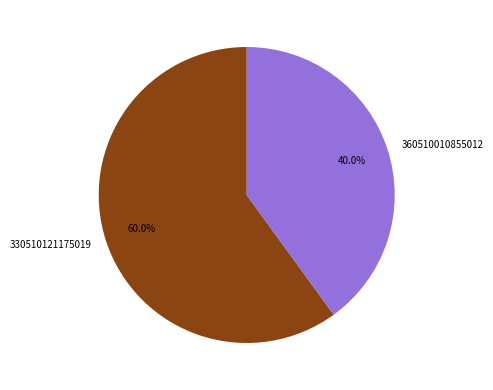

Count the number of slices in the pie.

2